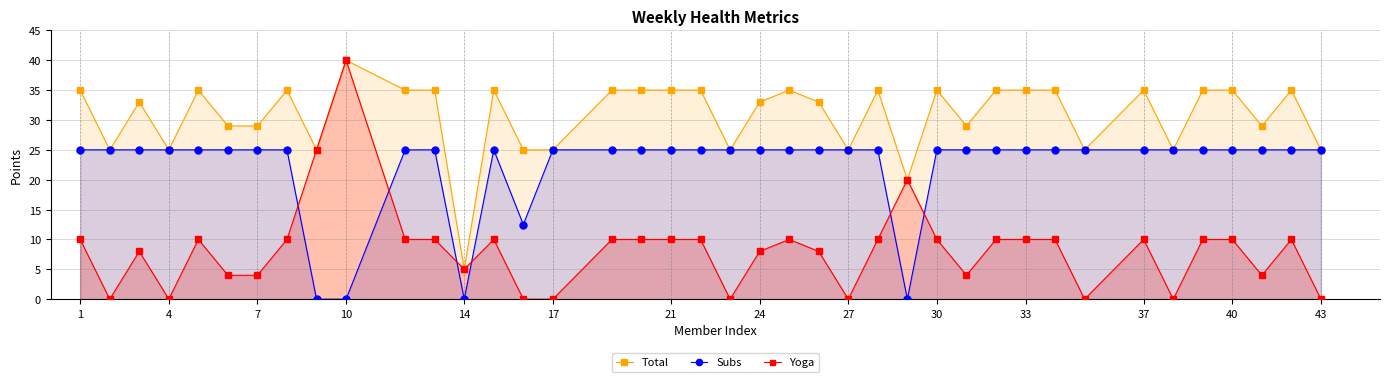

Rank the series by their average value, from highest to lowest.

Total, Subs, Yoga